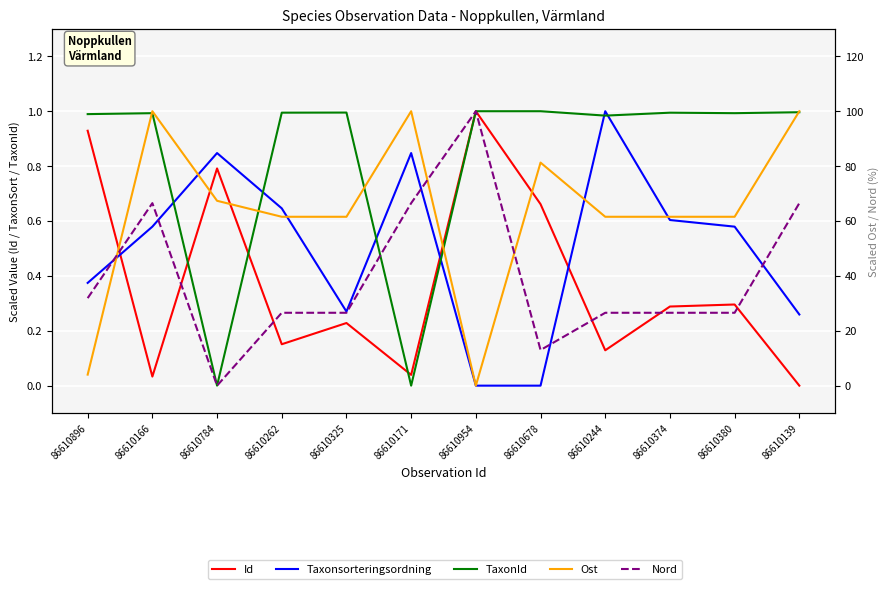

Where do Taxonsorteringsordning and TaxonId first cross each other?

86610166 and 86610784